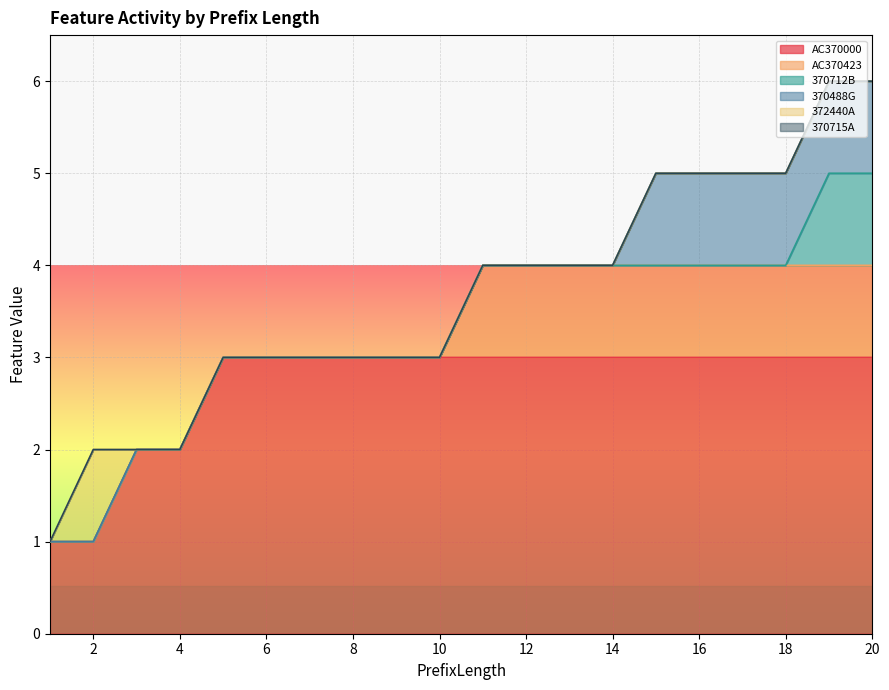

How many AC370423 values are between 0 and 1?

20